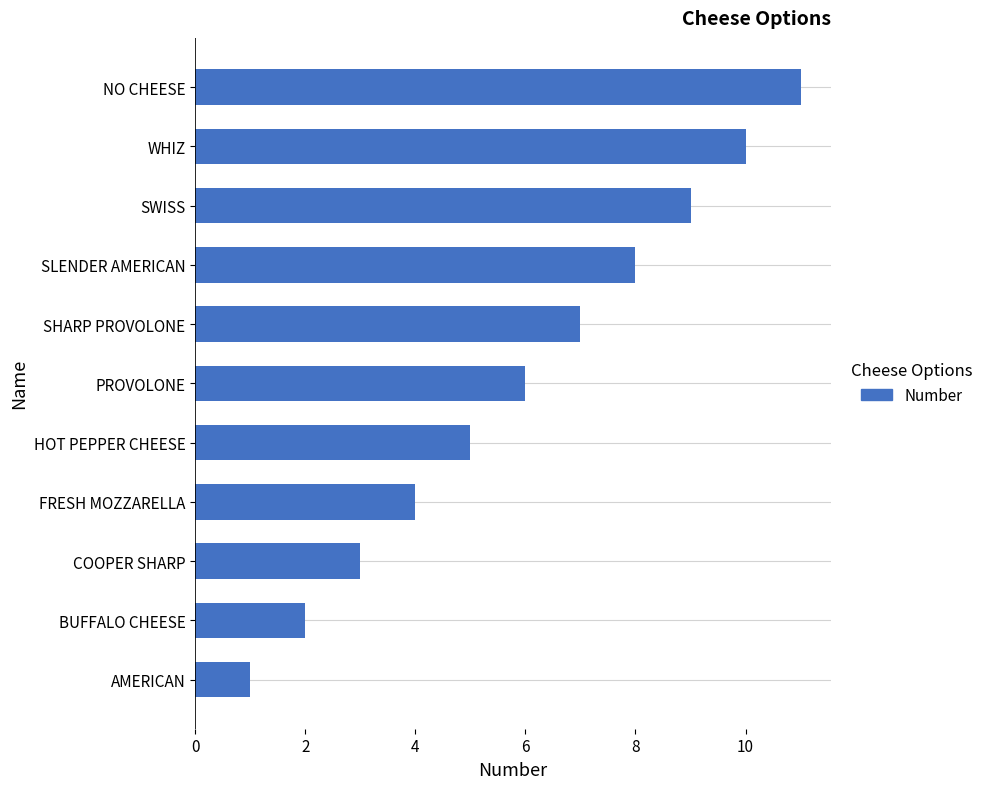

Which category has the lowest value across all series?

AMERICAN